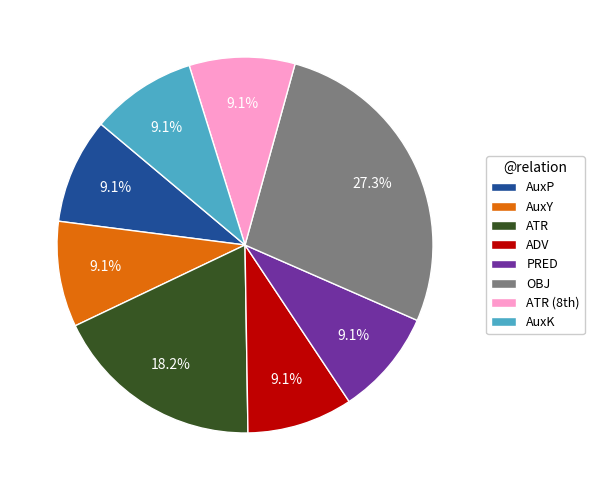

To the nearest percent, what is the combined percentage of ADV and AuxP?

18%